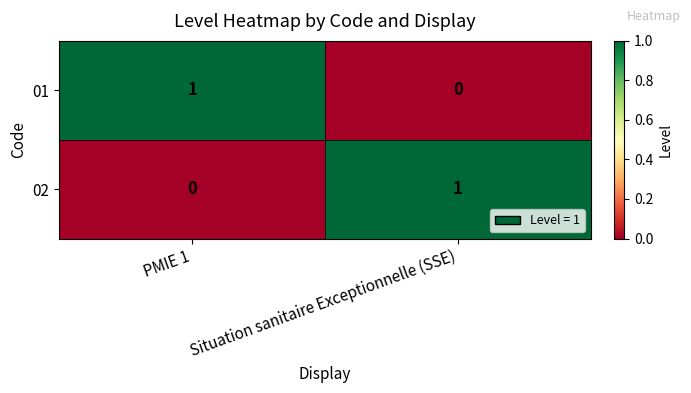

Which category has the highest value in the 01 series?

PMIE 1